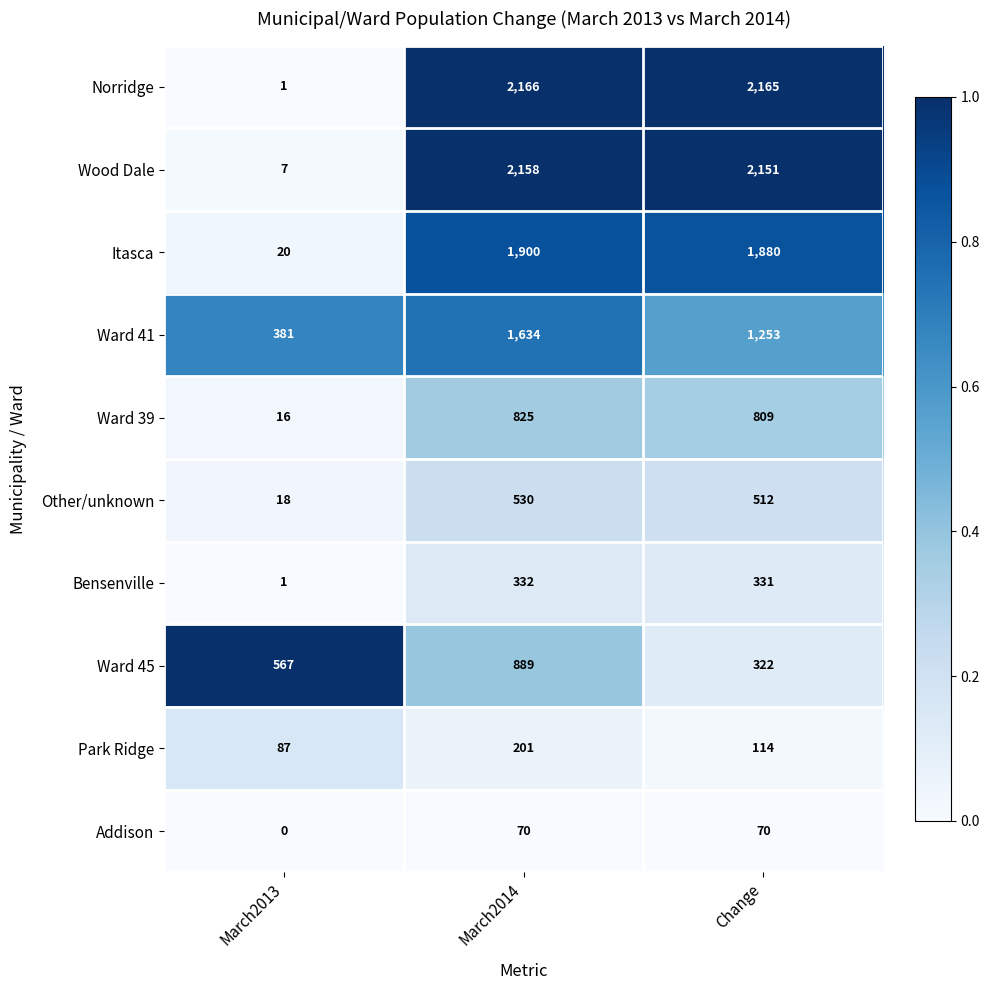

Reading left to right, transcribe all the data shown in this chart.

Norridge: 1	2166	2165
Wood Dale: 7	2158	2151
Itasca: 20	1900	1880
Ward 41: 381	1634	1253
Ward 39: 16	825	809
Other/unknown: 18	530	512
Bensenville: 1	332	331
Ward 45: 567	889	322
Park Ridge: 87	201	114
Addison: 0	70	70